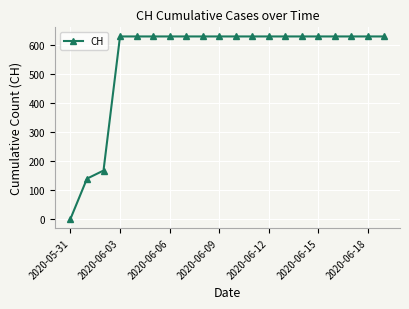

What is the sum of all values?

11033